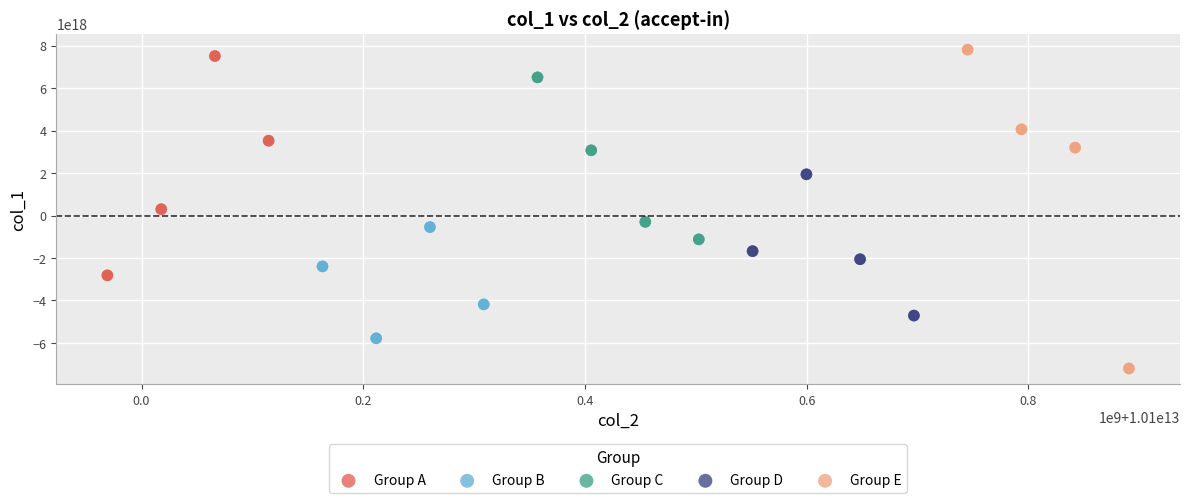

What are all the series names shown in the legend?

Group A, Group B, Group C, Group D, Group E